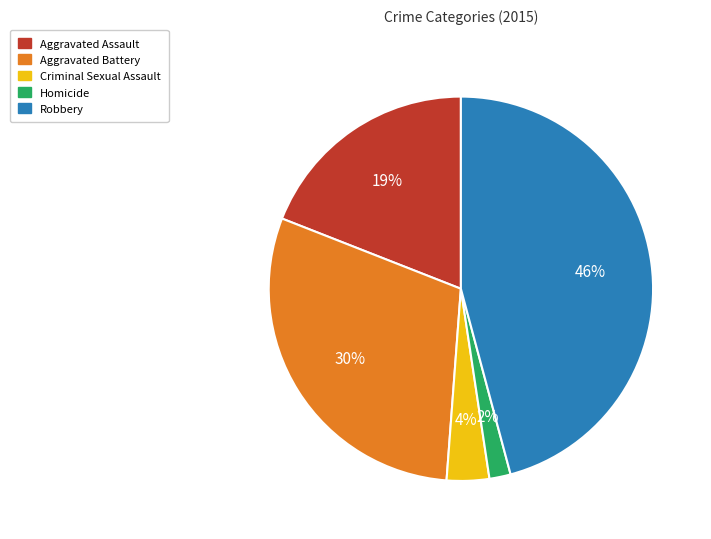

What is the smallest slice in the pie chart?

Homicide